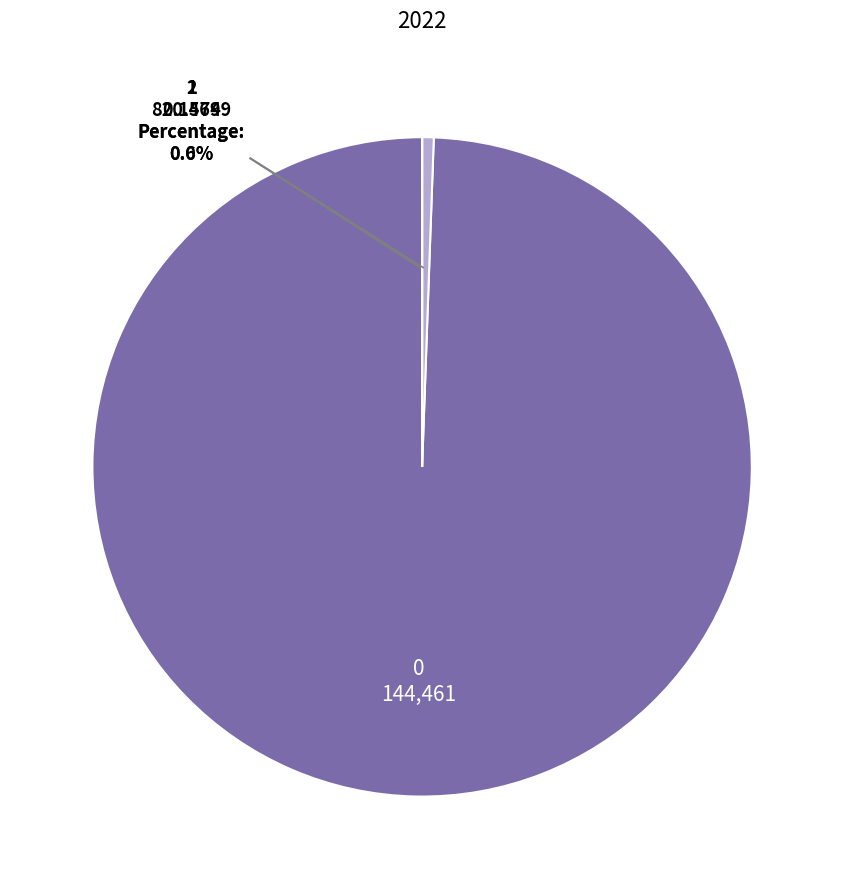

Is there a majority slice in this chart?

Yes